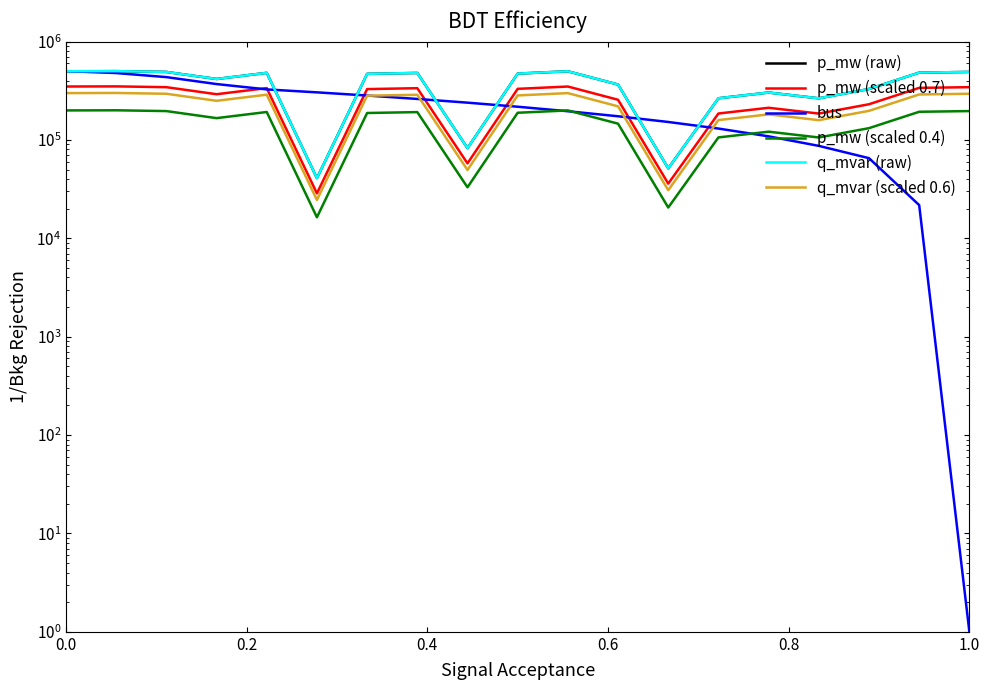

Which series ends up on top after the final intersection of p_mw (scaled 0.4) and bus?

p_mw (scaled 0.4)